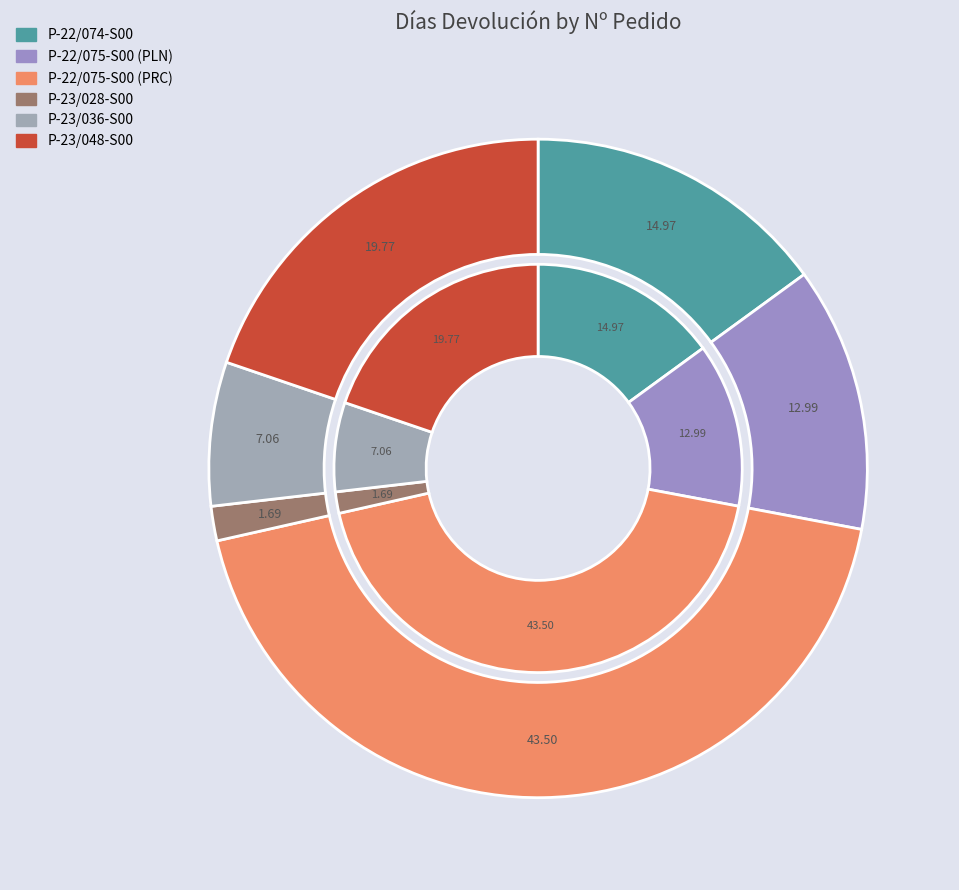

Rank the categories by value from highest to lowest.

P-22/075-S00 (PRC), P-23/048-S00, P-22/074-S00, P-22/075-S00 (PLN), P-23/036-S00, P-23/028-S00